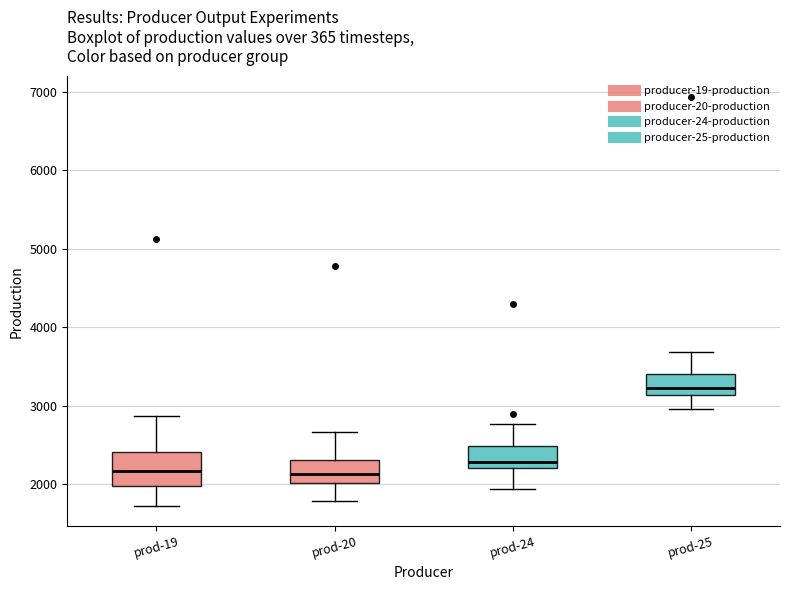

Where does the lower whisker of the box for prod-19 end on the y-axis? The values are not printed on the chart, so give them approximately, as read against the axis.

1700